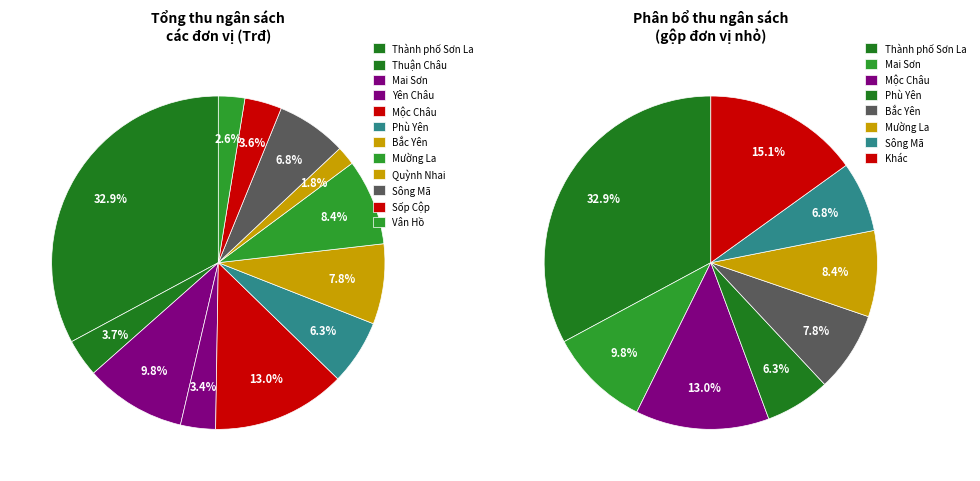

To the nearest percent, what is the combined percentage of Sốp Cộp and Mai Sơn?

13%